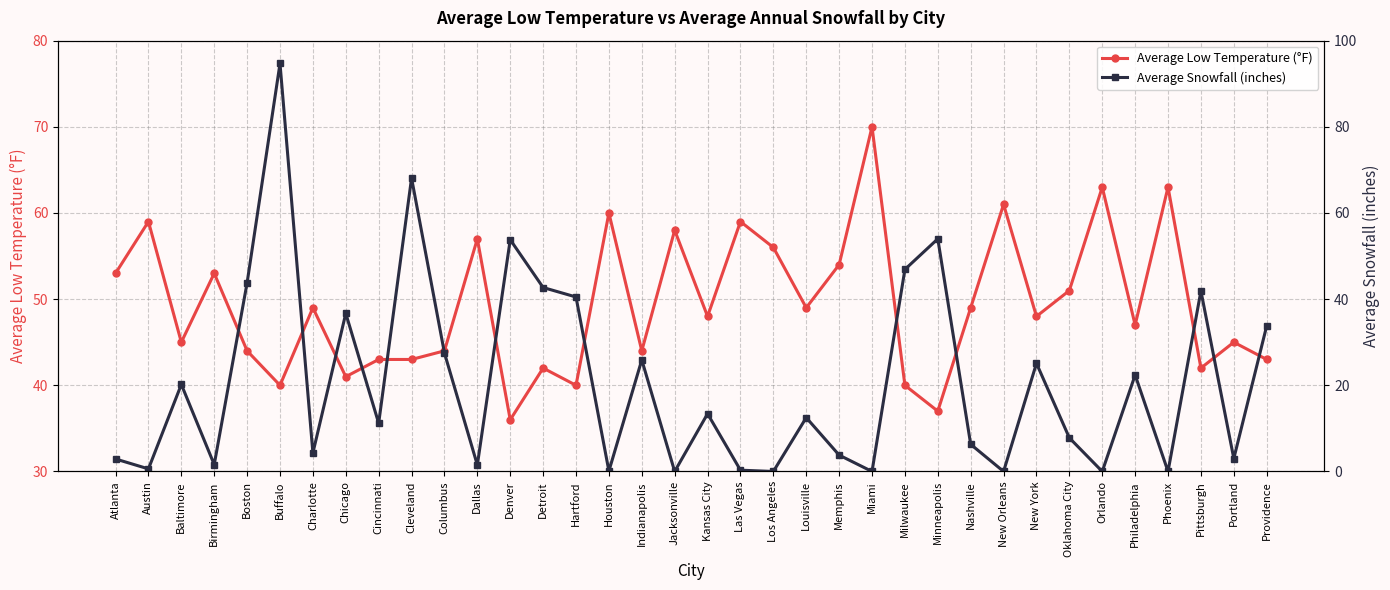

List the series in order of their overall mean, highest first.

Average Low Temperature (°F), Average Snowfall (inches)